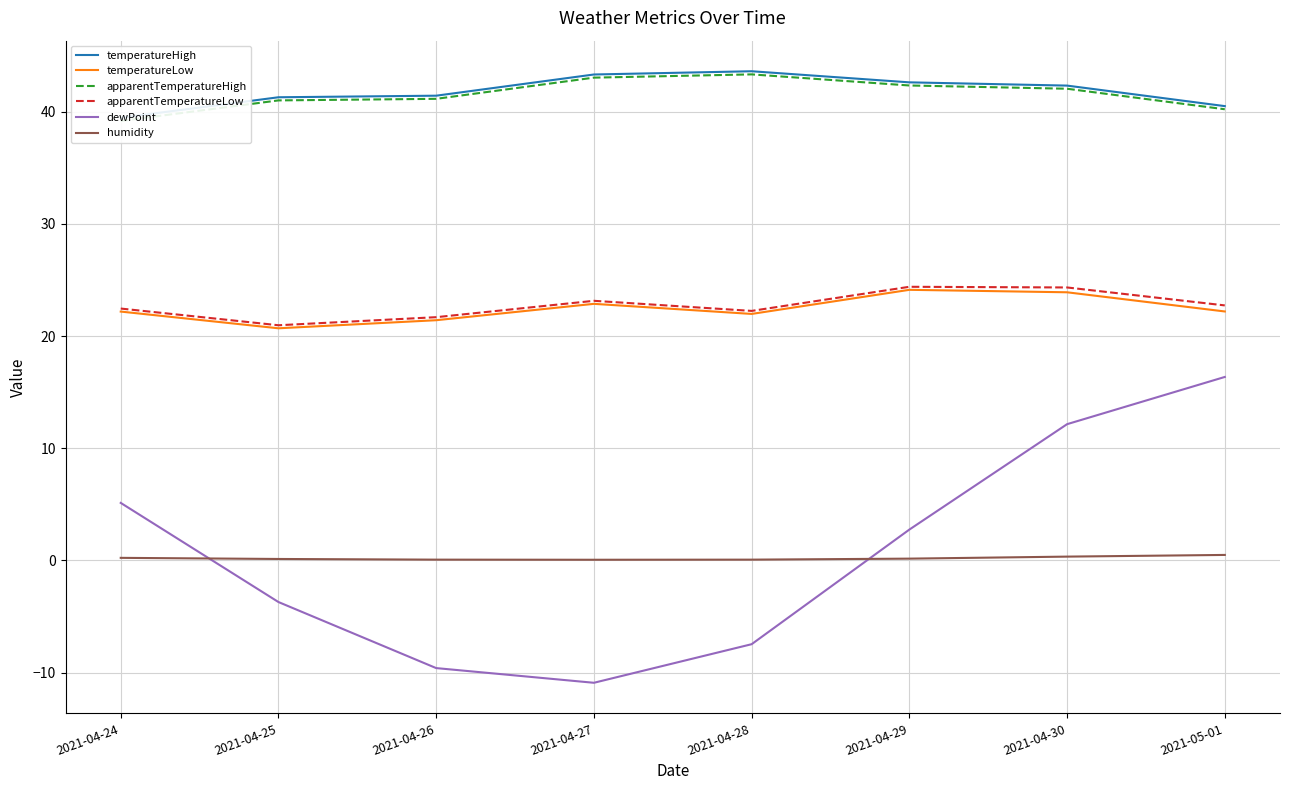

What is the value of the dewPoint point at the 8th from the left?

16.4